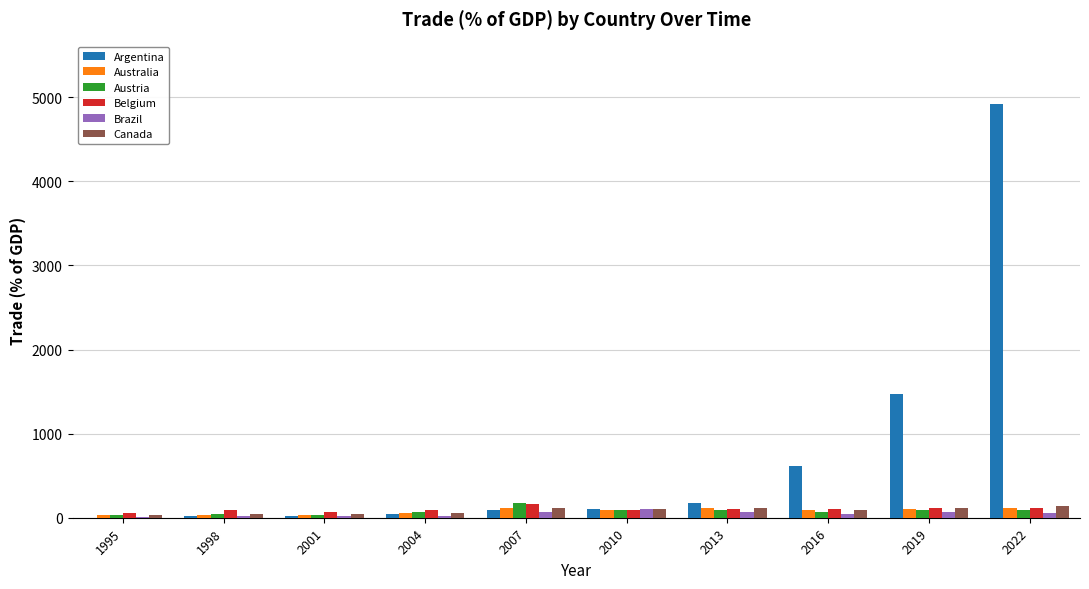

Is it true that Argentina equals 0.0 at 1995?

True